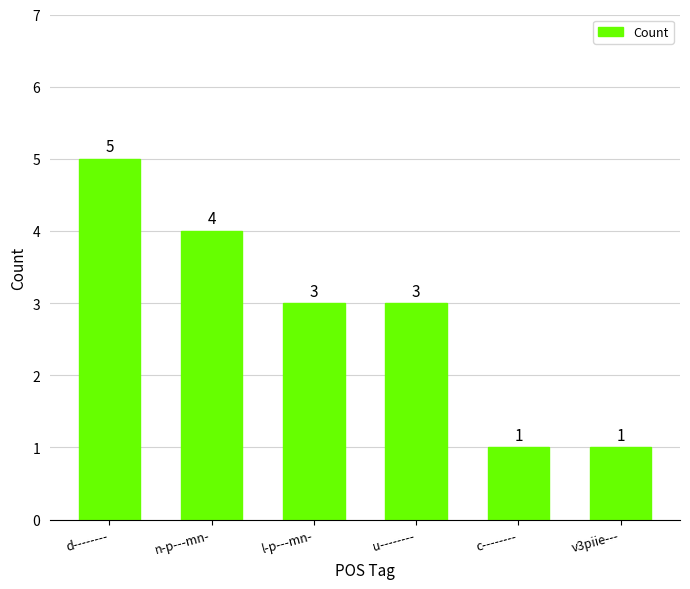

The chart shows a value of 4 at u--------. True or false?

False